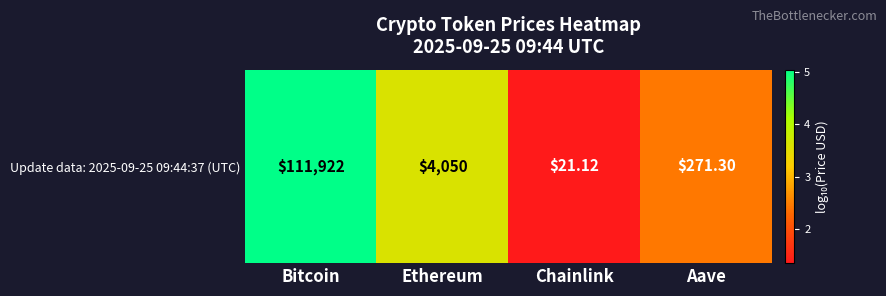

What is the approximate value at Chainlink?

1.3